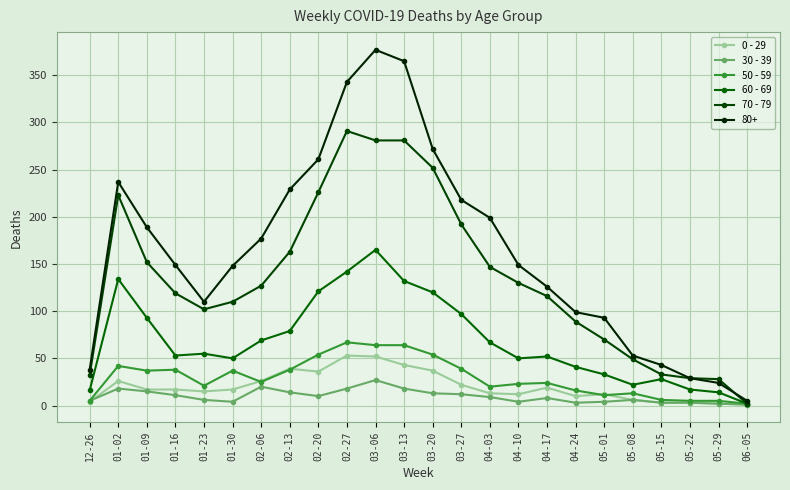

What is the difference between the maximum and minimum values in the 50 - 59 series?

65